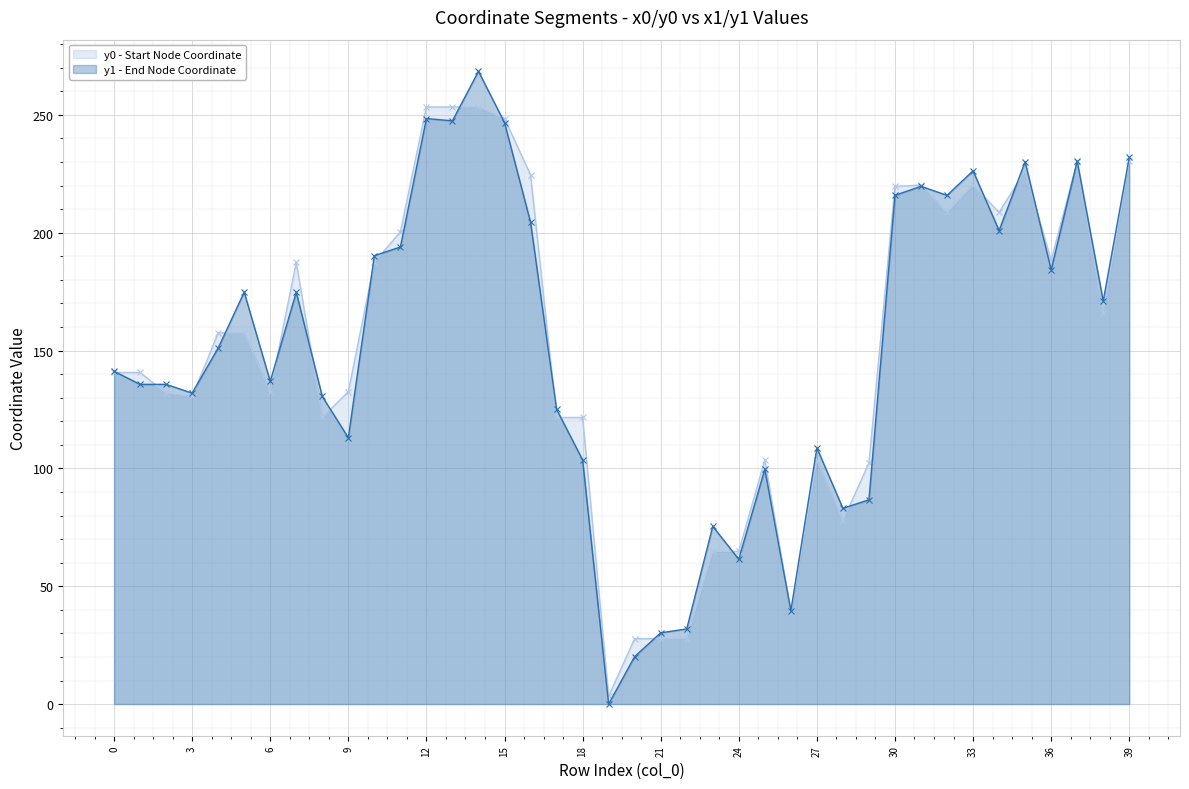

How many lines are shown in the chart?

2